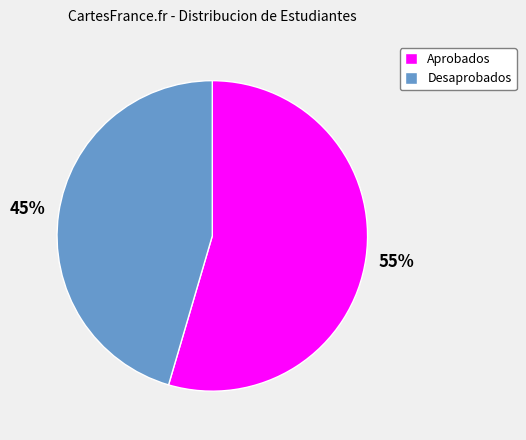

To the nearest percent, what is the average slice percentage?

50%